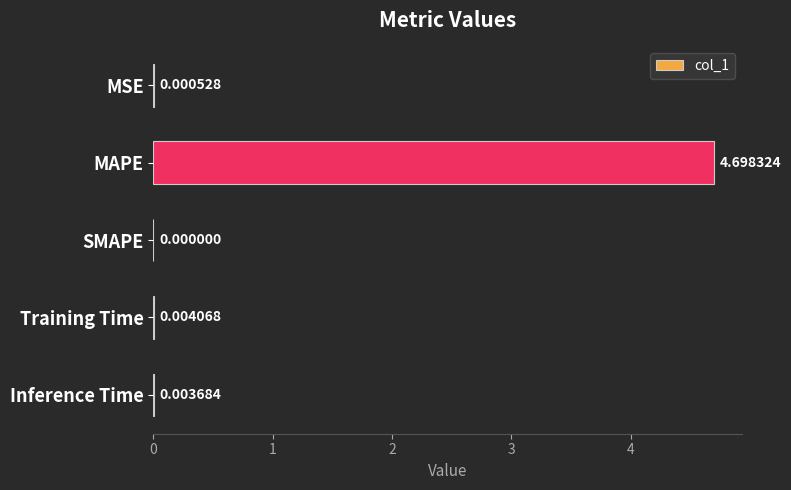

Which has a higher value, MSE or Inference Time?

Inference Time